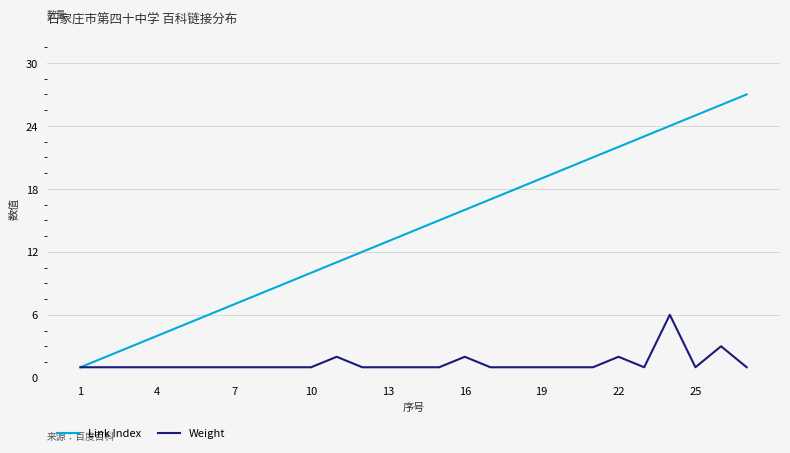

Which series has the largest total across all categories?

Link Index